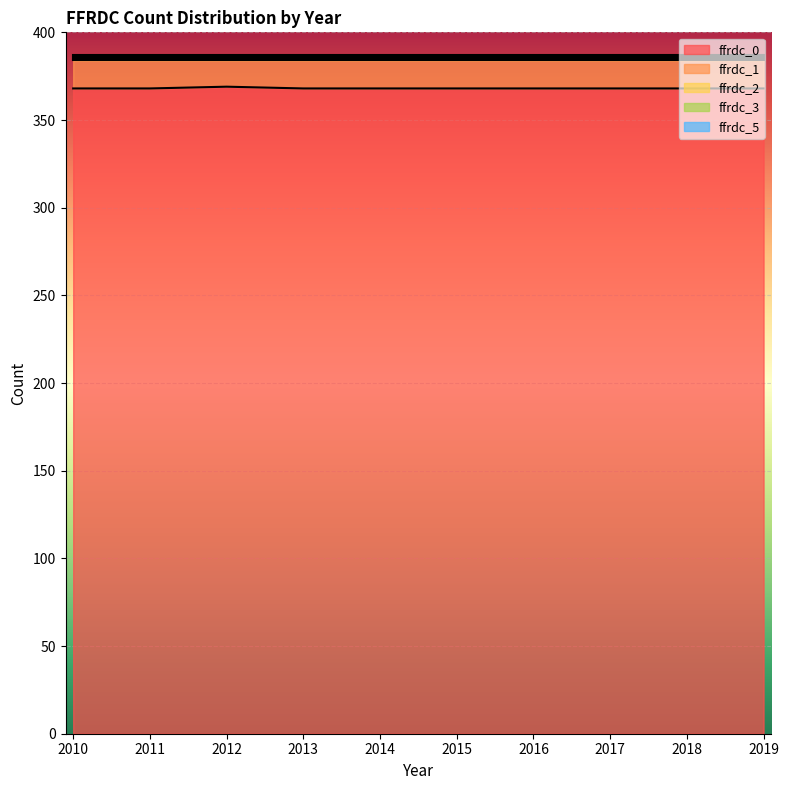

What is the value of the ffrdc_2 point at the 2nd from the left?

1